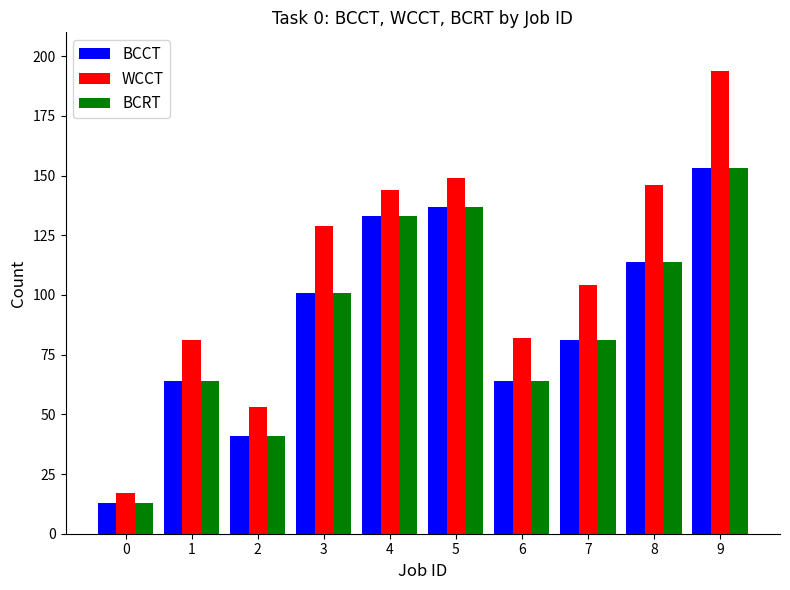

Is it true that BCRT equals 101 at 3?

True